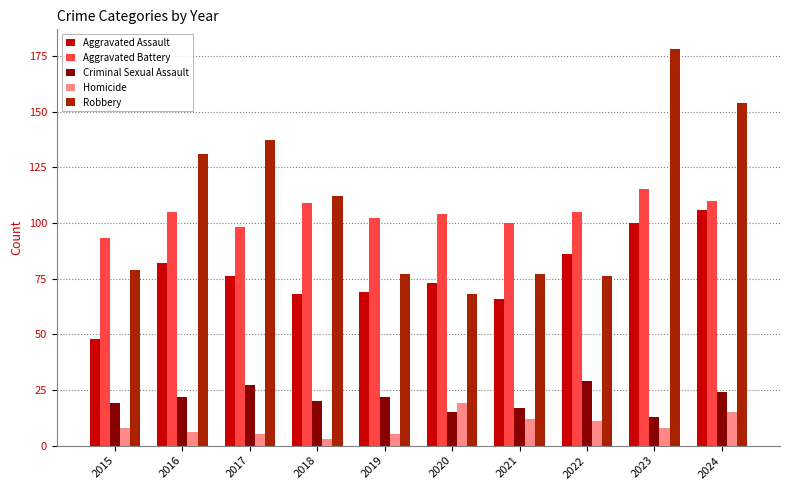

Reading left to right, transcribe all the data shown in this chart.

Aggravated Assault: 2015=48	2016=82	2017=76	2018=68	2019=69	2020=73	2021=66	2022=86	2023=100	2024=106
Aggravated Battery: 2015=93	2016=105	2017=98	2018=109	2019=102	2020=104	2021=100	2022=105	2023=115	2024=110
Criminal Sexual Assault: 2015=19	2016=22	2017=27	2018=20	2019=22	2020=15	2021=17	2022=29	2023=13	2024=24
Homicide: 2015=8	2016=6	2017=5	2018=3	2019=5	2020=19	2021=12	2022=11	2023=8	2024=15
Robbery: 2015=79	2016=131	2017=137	2018=112	2019=77	2020=68	2021=77	2022=76	2023=178	2024=154